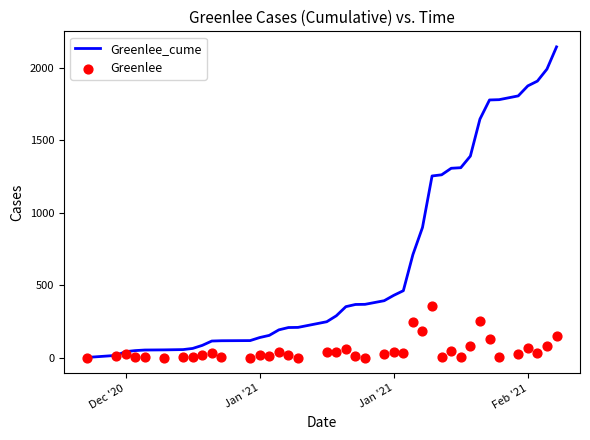

Which series contains the highest Y value?

Greenlee_cume